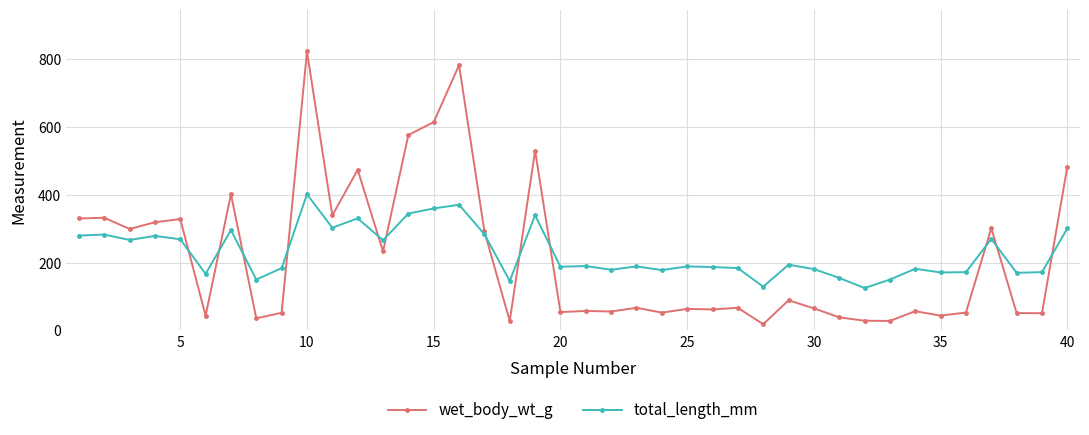

Rank the series by their maximum value, from lowest to highest.

total_length_mm, wet_body_wt_g